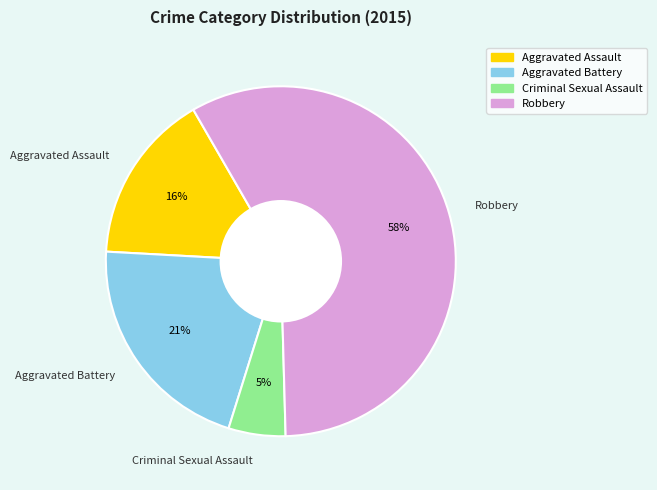

Rank the categories by value from lowest to highest.

Criminal Sexual Assault, Aggravated Assault, Aggravated Battery, Robbery